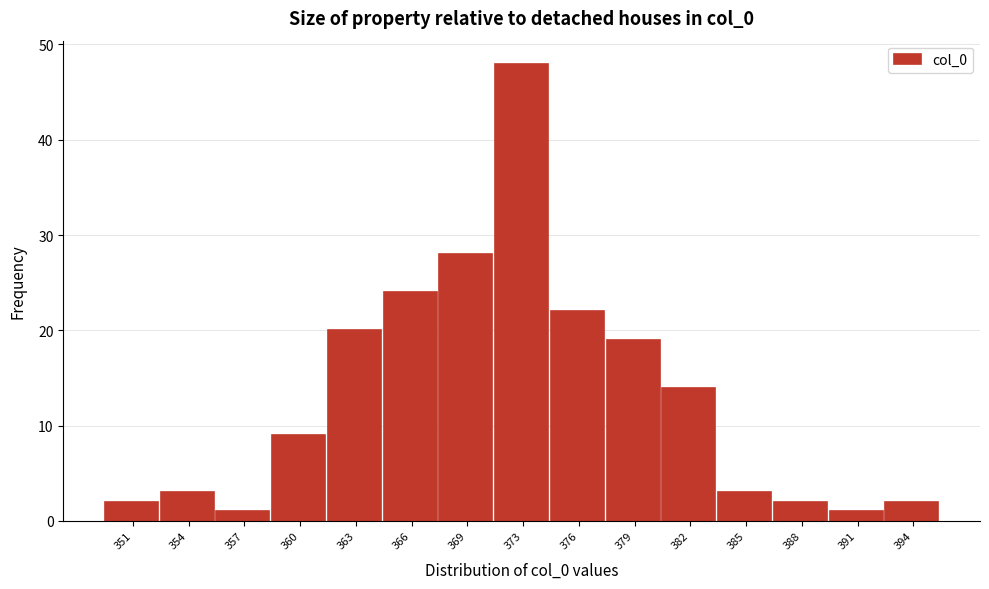

Reading left to right, what are all the values shown in this chart?

351=2	354=3	357=1	360=9	363=20	366=24	369=28	373=48	376=22	379=19	382=14	385=3	388=2	391=1	394=2